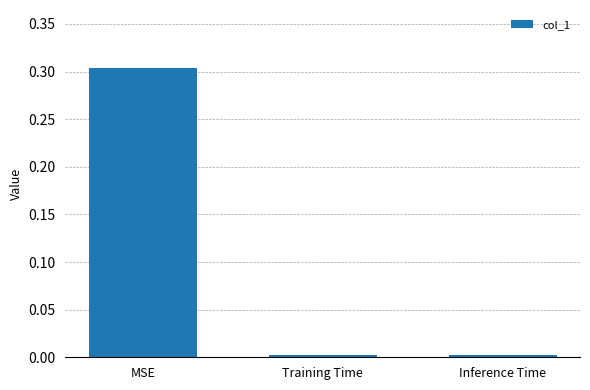

How many distinct data groups are displayed?

1